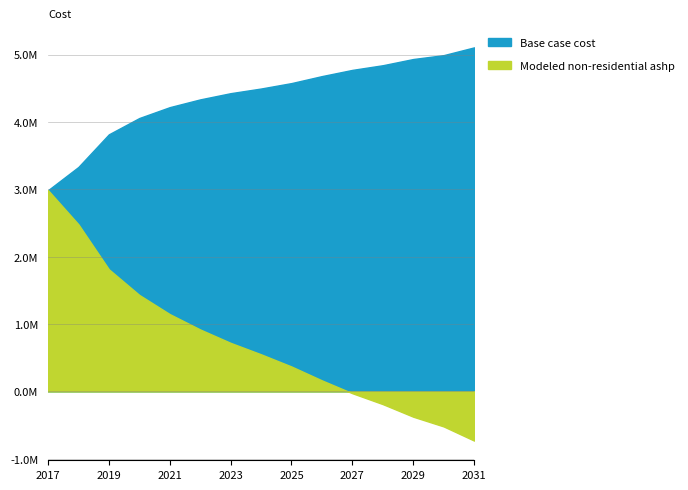

Is it true that Modeled non-residential ashp equals 1587145.3 at 2022?

False